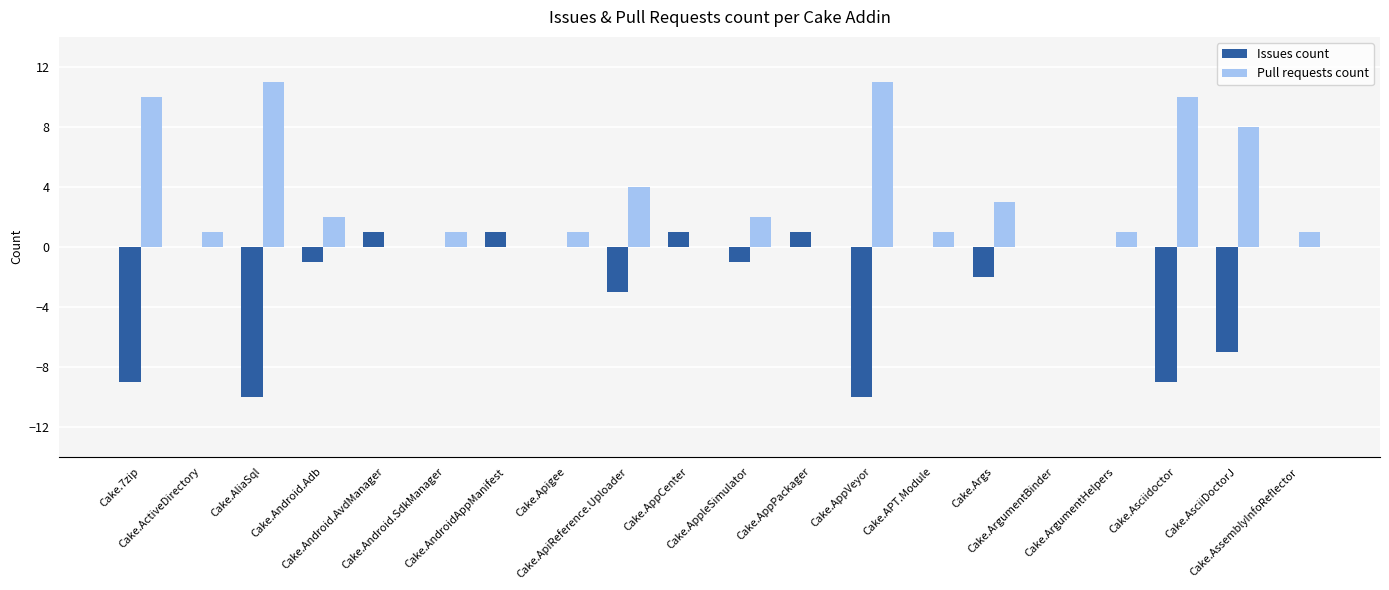

How many distinct data groups are displayed?

2